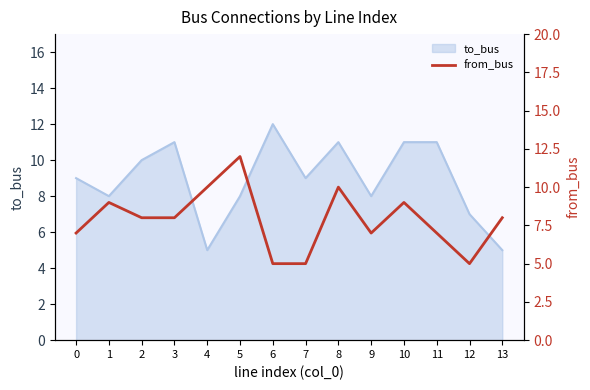

Rank the categories by value from lowest to highest.

6, 7, 12, 0, 9, 11, 2, 3, 13, 1, 10, 4, 8, 5